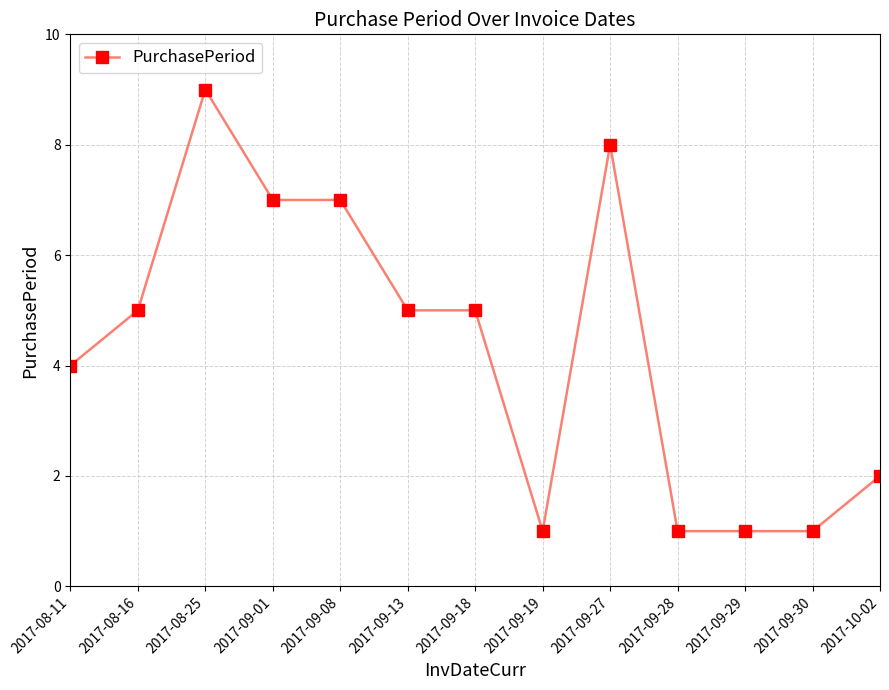

Between 2017-10-02 and 2017-08-25, which is larger?

2017-08-25